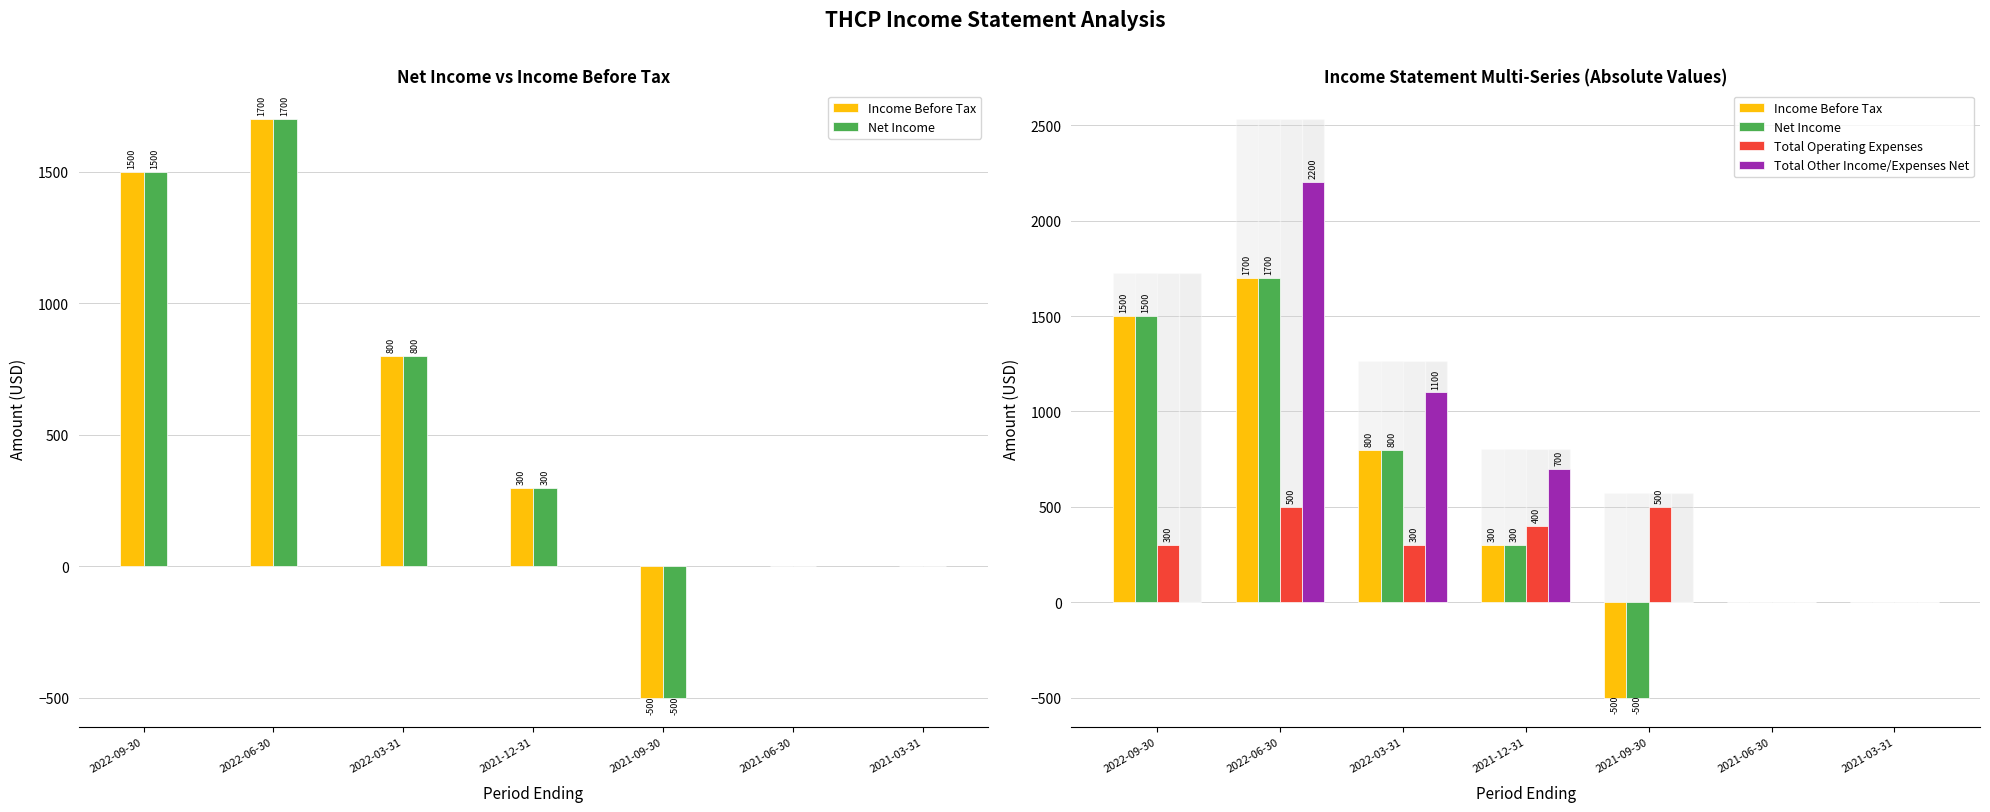

True or false: Total Operating Expenses has a value of 244 at 2021-12-31.

False